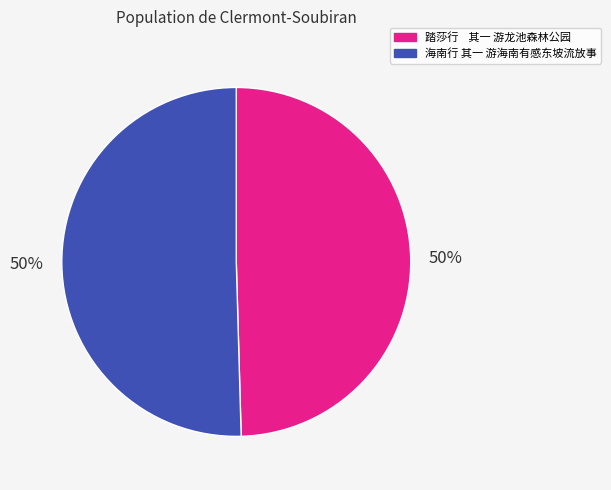

Approximately how many times larger is the value at 踏莎行 其一 游龙池森林公园 compared to 海南行 其一 游海南有感东坡流放事?

1.0